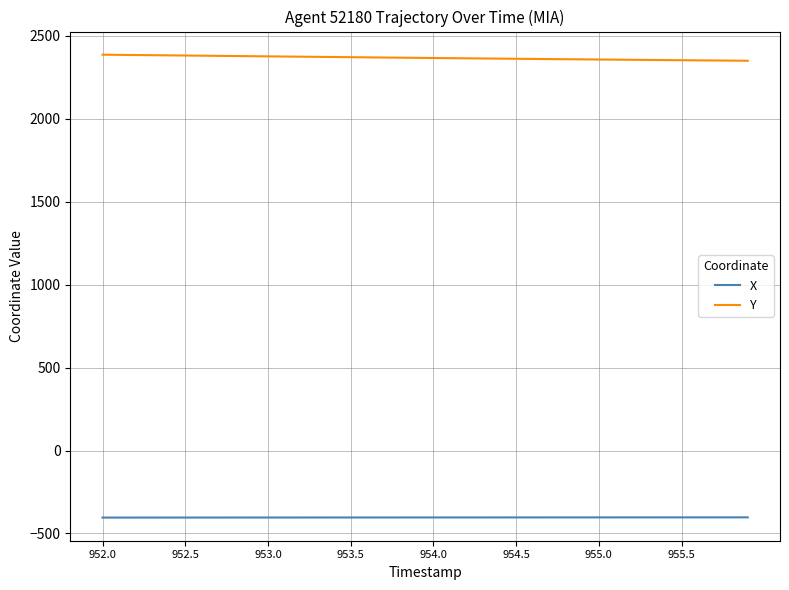

True or false: Y and X intersect in this chart.

False